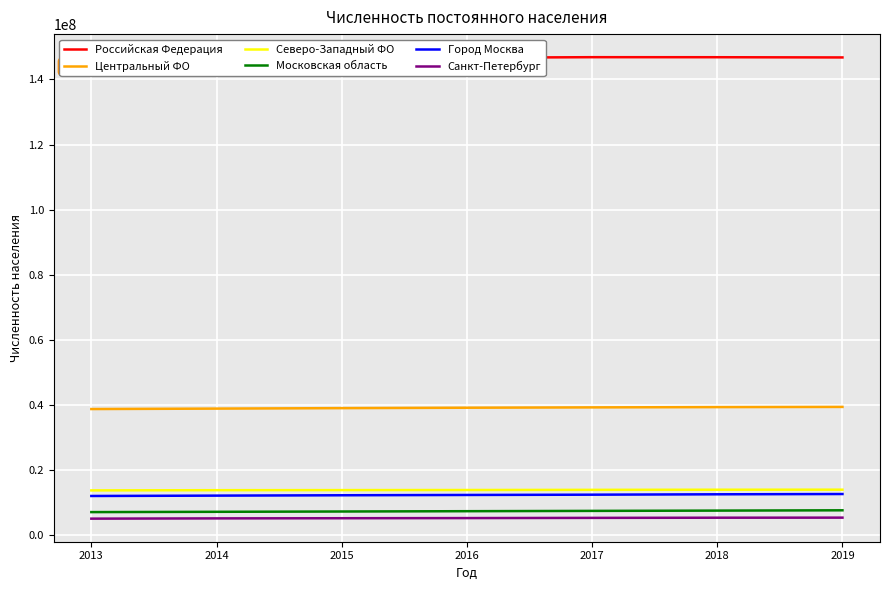

Reading left to right, what are all the values shown in this chart?

Российская Федерация: 143506995	146090613	146405999	146674541	146842401	146830575	146764655
Центральный ФО: 38749394	38885676	39027899	39156950	39260498	39344736	39405807
Северо-Западный ФО: 13759195	13822107	13848625	13876502	13925656	13962037	13977031
Московская область: 7090852	7182344	7274857	7371058	7463427	7551516	7645255
Город Москва: 12043893	12152926	12263861	12355395	12443566	12560873	12646679
Санкт-Петербург: 5079971	5161816	5208690	5253634	5316757	5367912	5390977